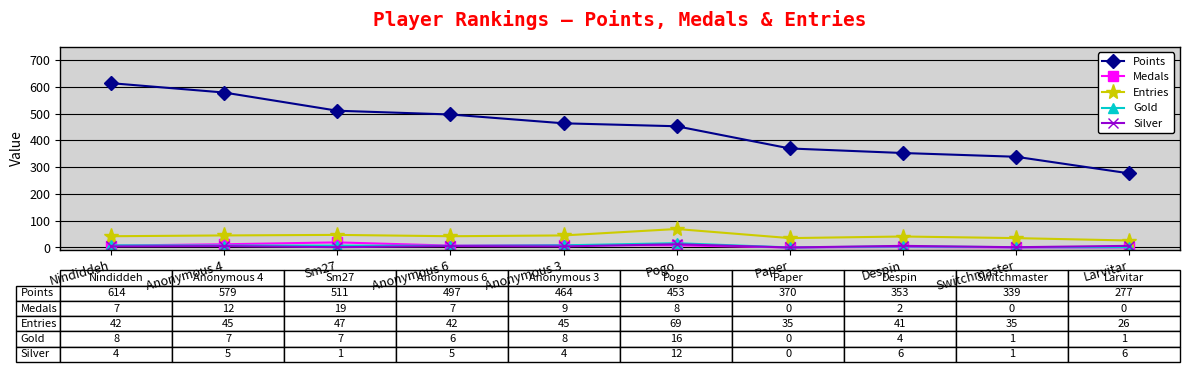

What is the highest value of the Silver series?

12